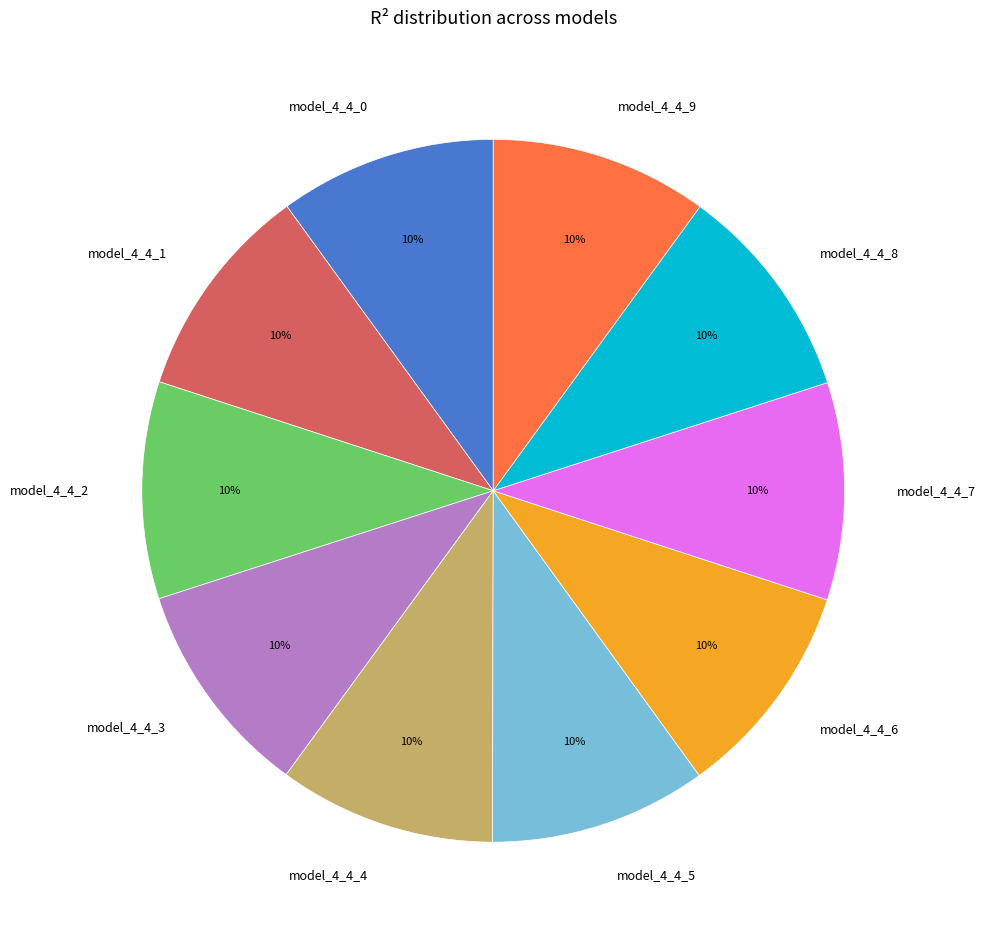

Count the number of slices in the pie.

10